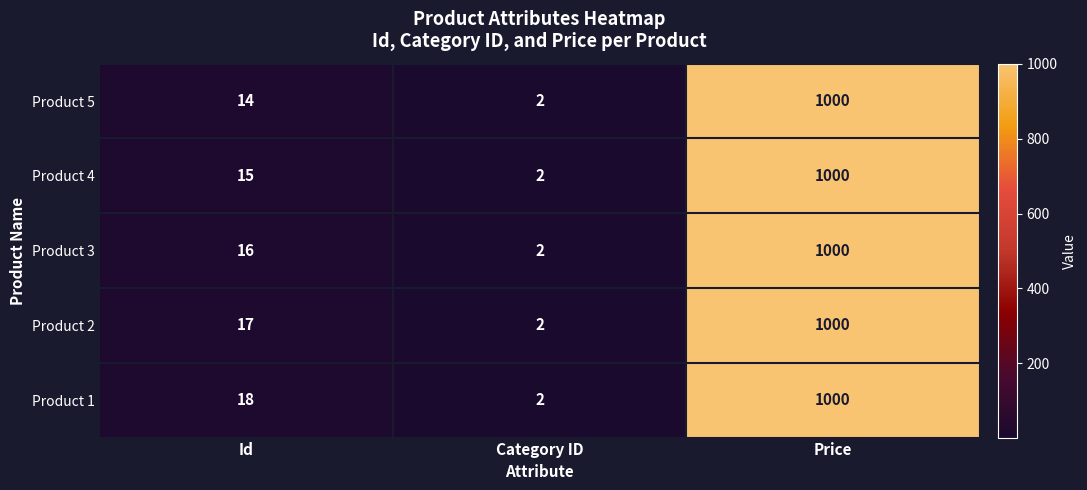

Which series has the largest total across all categories?

Product 1